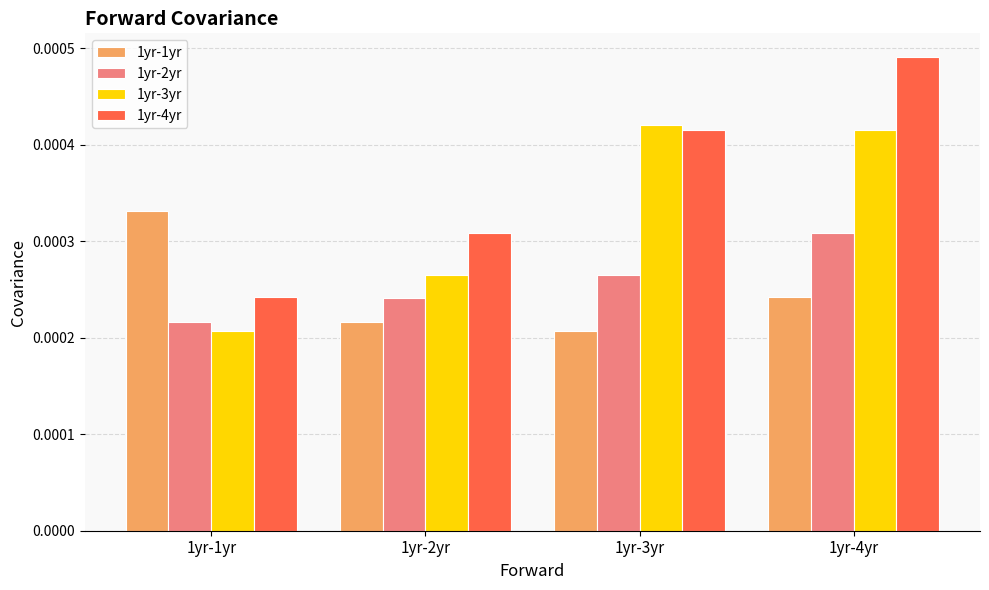

Which category has the highest value in the 1yr-4yr series?

1yr-4yr